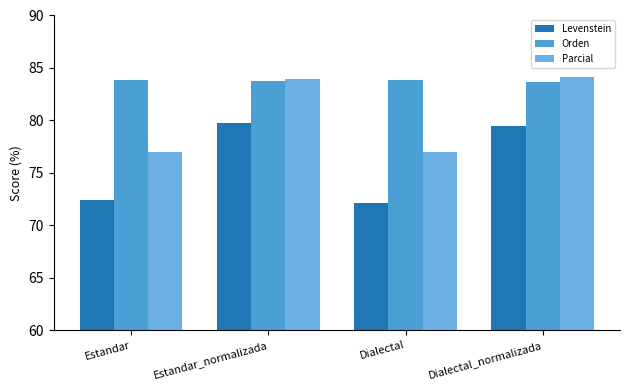

List the series in order of their peak value, lowest first.

Levenstein, Orden, Parcial